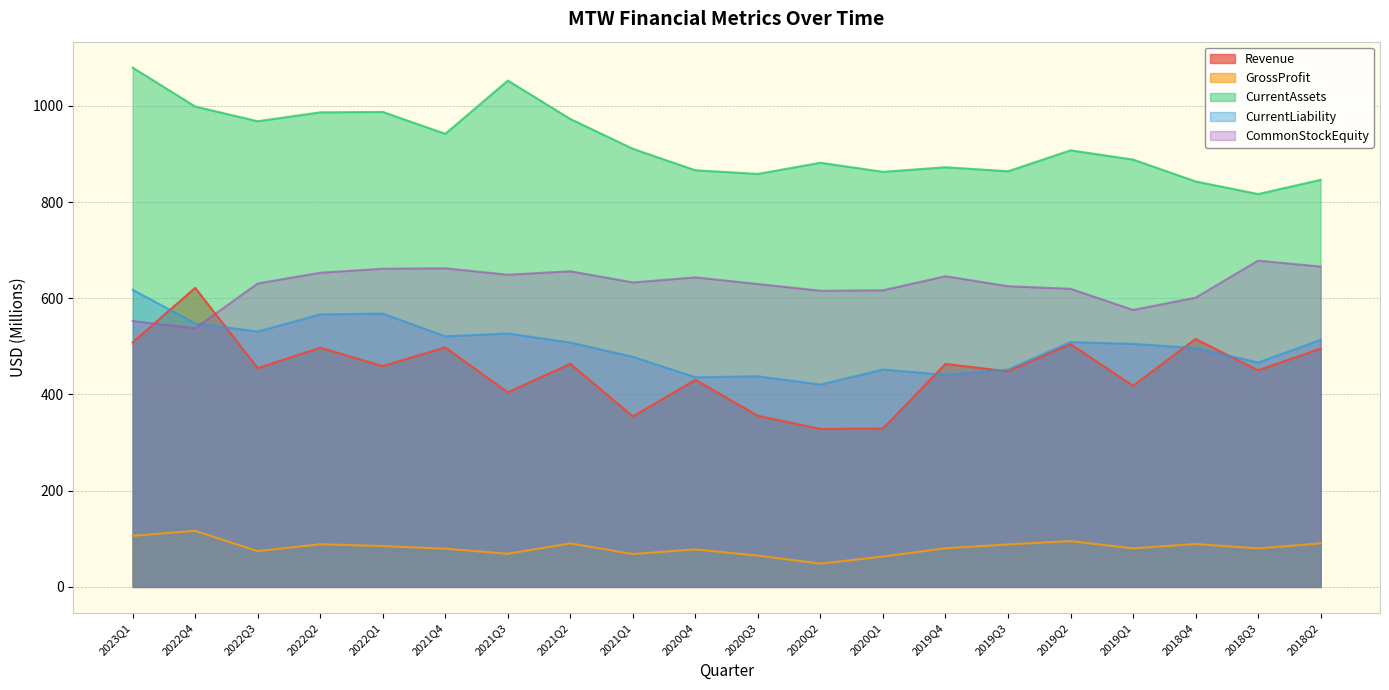

What position from the right is 2022Q1?

16